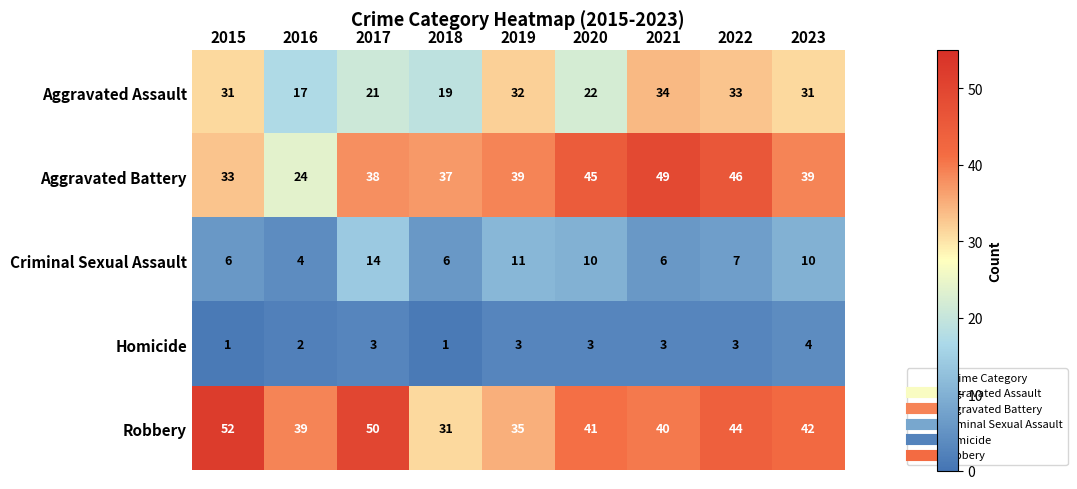

What is the sum of all Homicide values?

23